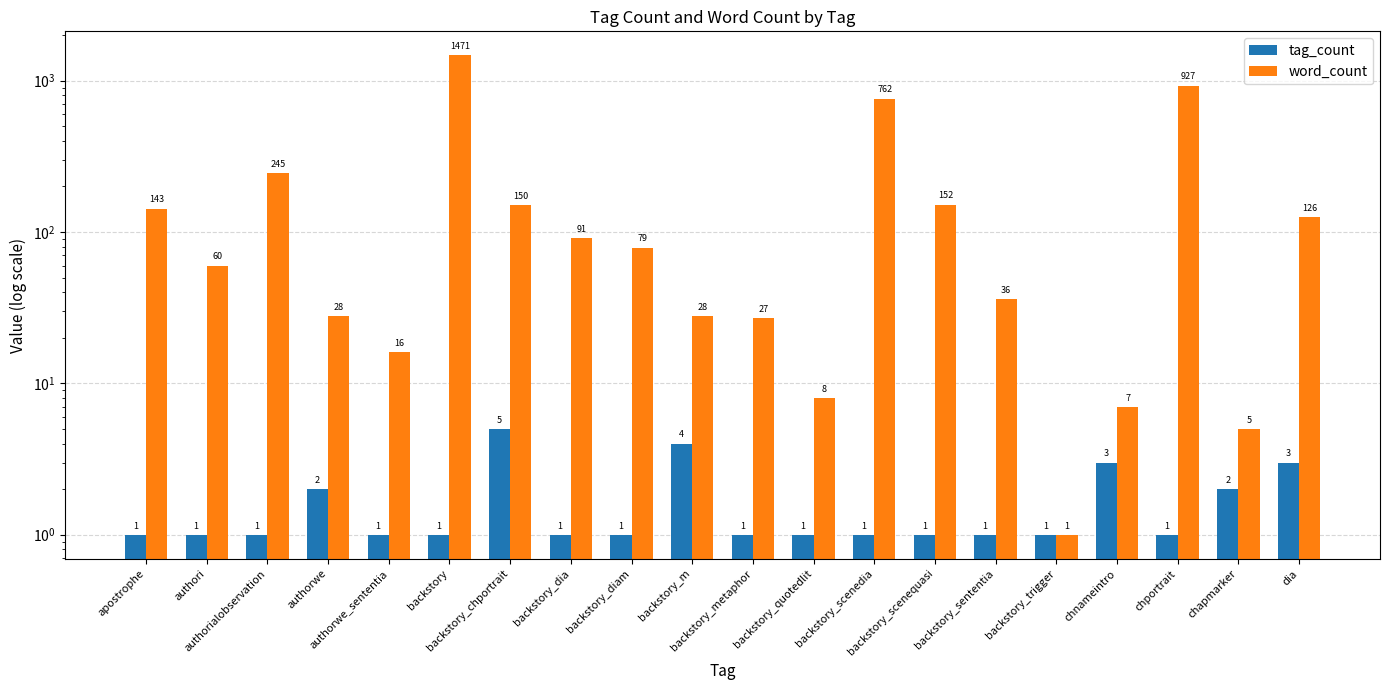

Reading right to left, what are all the values shown in this chart?

tag_count: 3	2	1	3	1	1	1	1	1	1	4	1	1	5	1	1	2	1	1	1
word_count: 126	5	927	7	1	36	152	762	8	27	28	79	91	150	1471	16	28	245	60	143